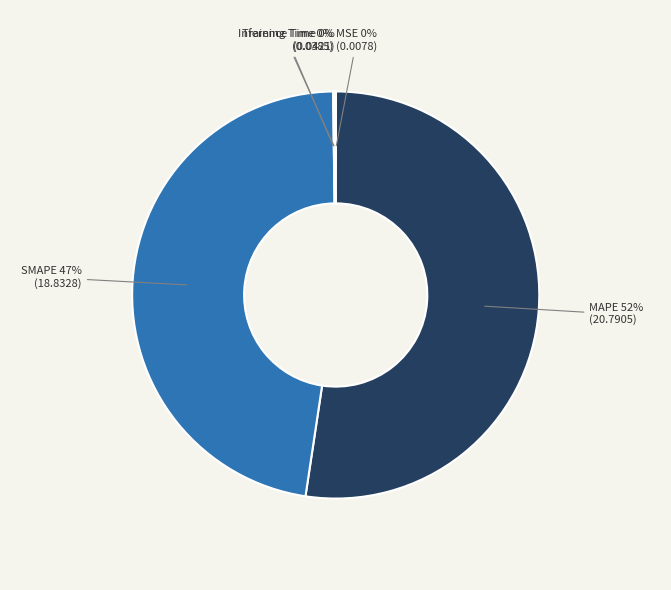

Is there any slice that represents more than half of the pie?

Yes